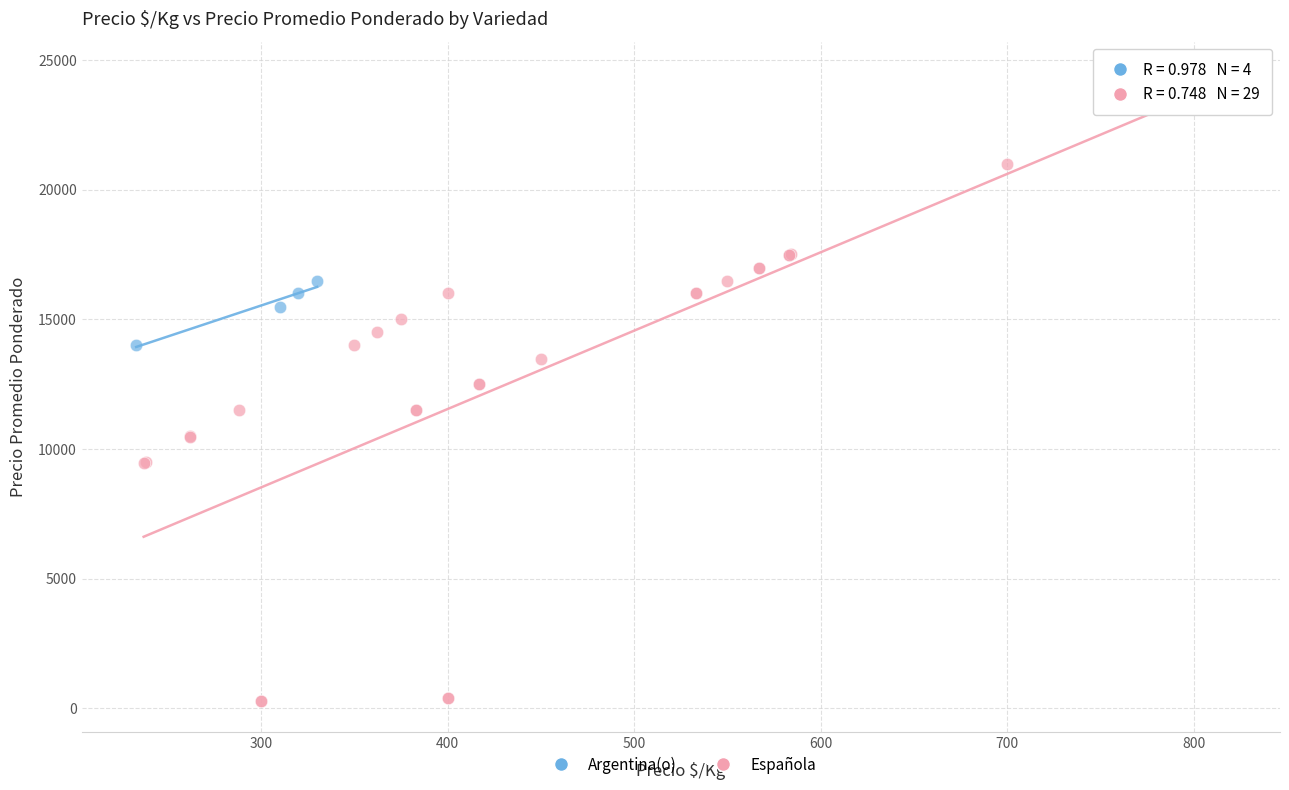

Which series has the largest Y range (max minus min)?

Española